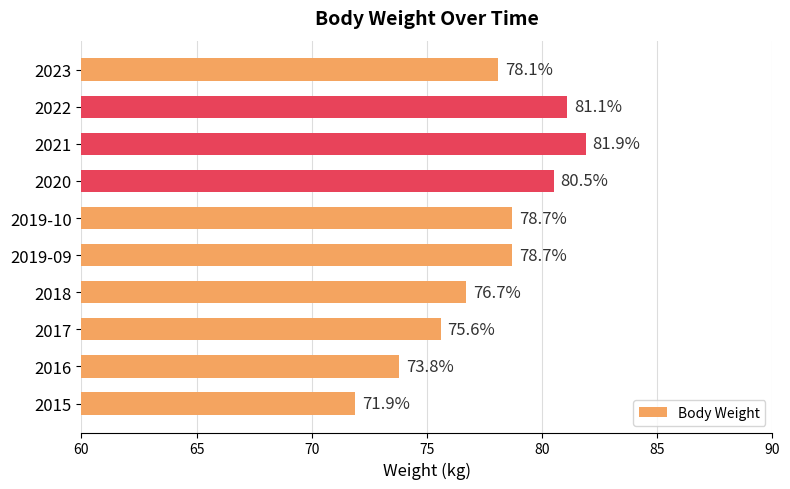

How many distinct data groups are displayed?

1